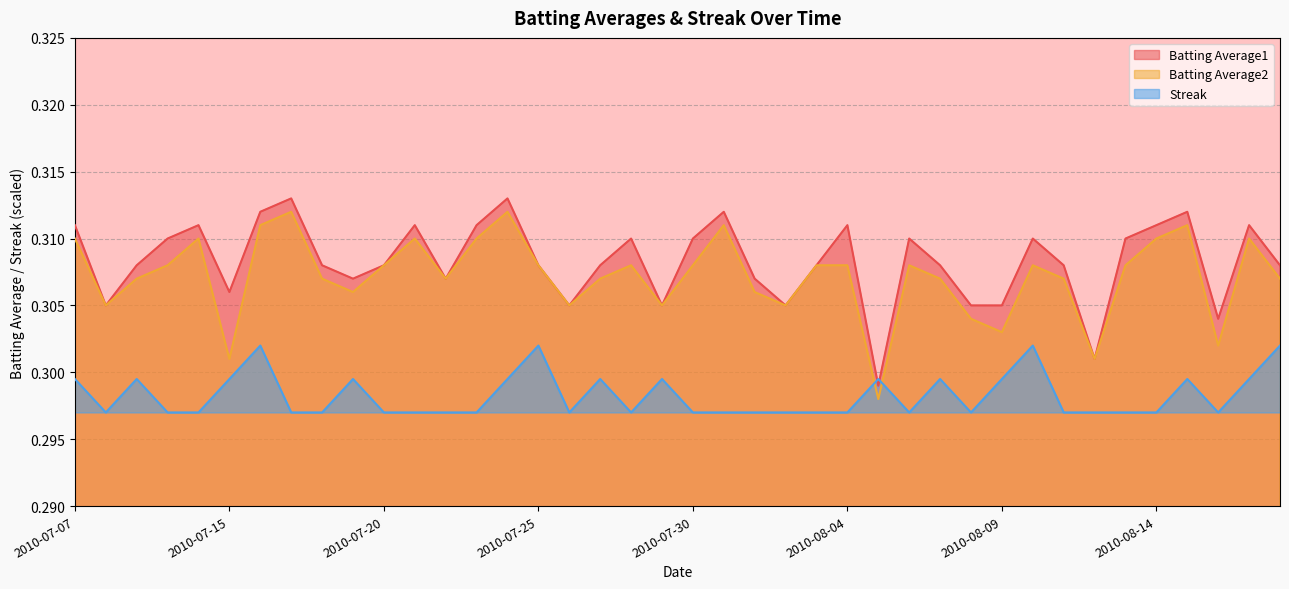

Which series changed the most between 2010-07-31 and 2010-08-12?

Batting Average1